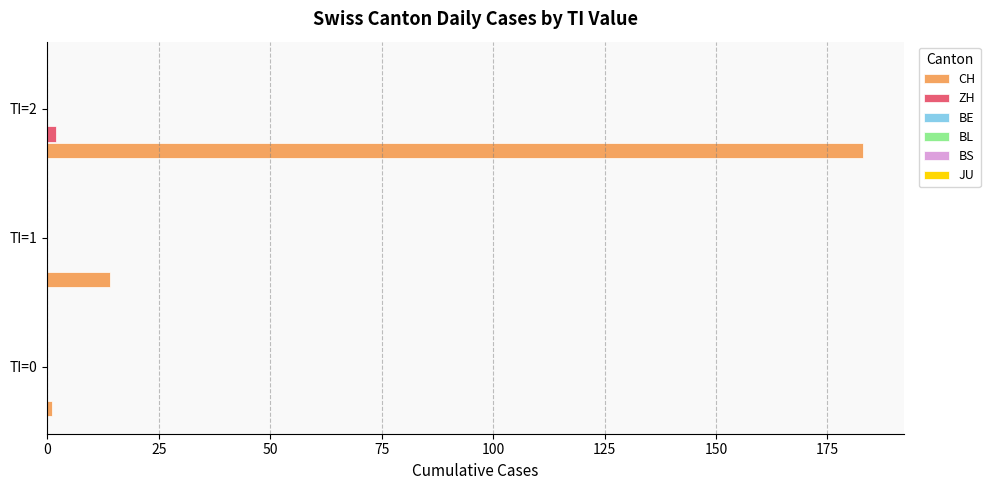

What is the greatest value displayed?

183